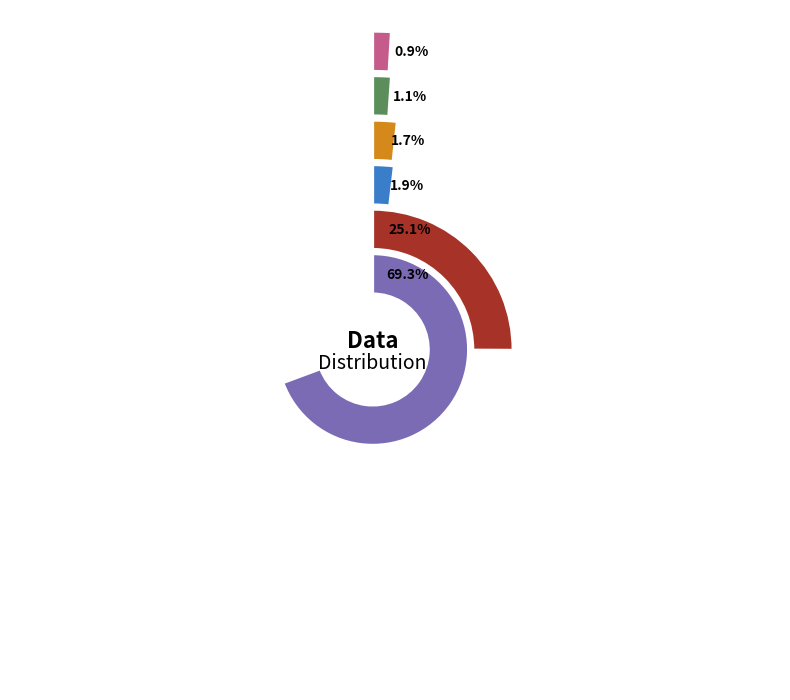

Approximately how many times larger is the value at wang-zhuo-yang-40 compared to jiang-qi-79-80?

0.1